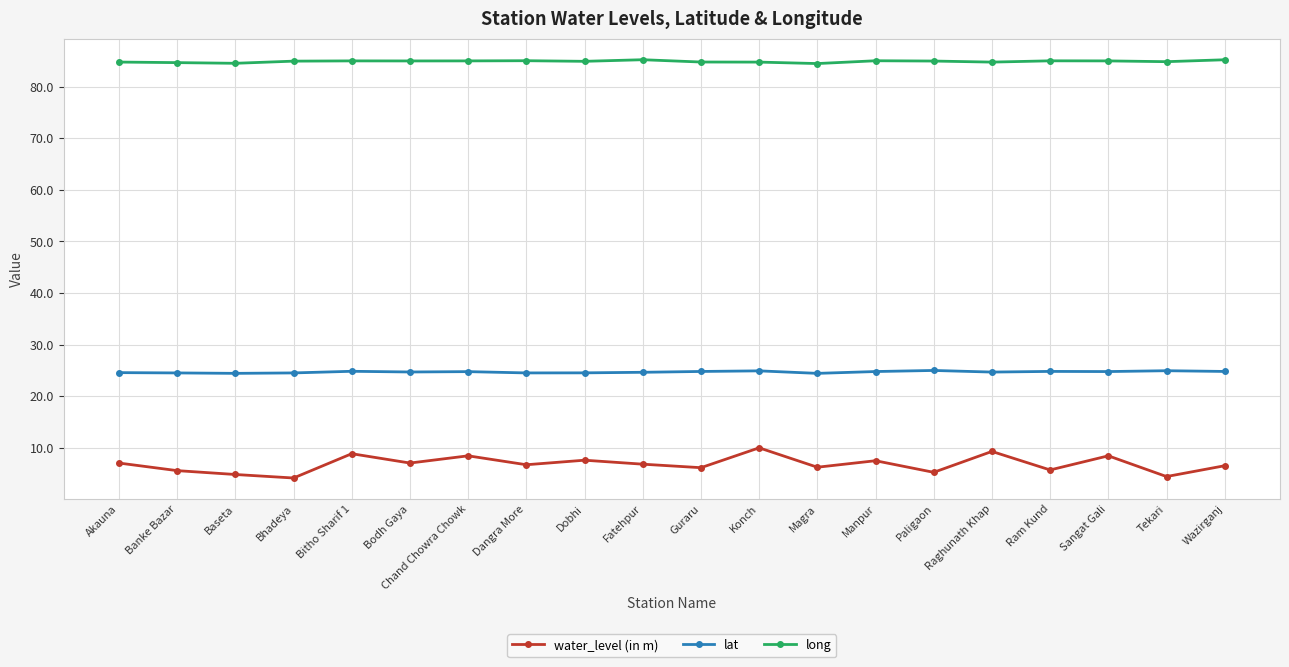

At Ram Kund, list the series in order from smallest to largest.

water_level (in m), lat, long